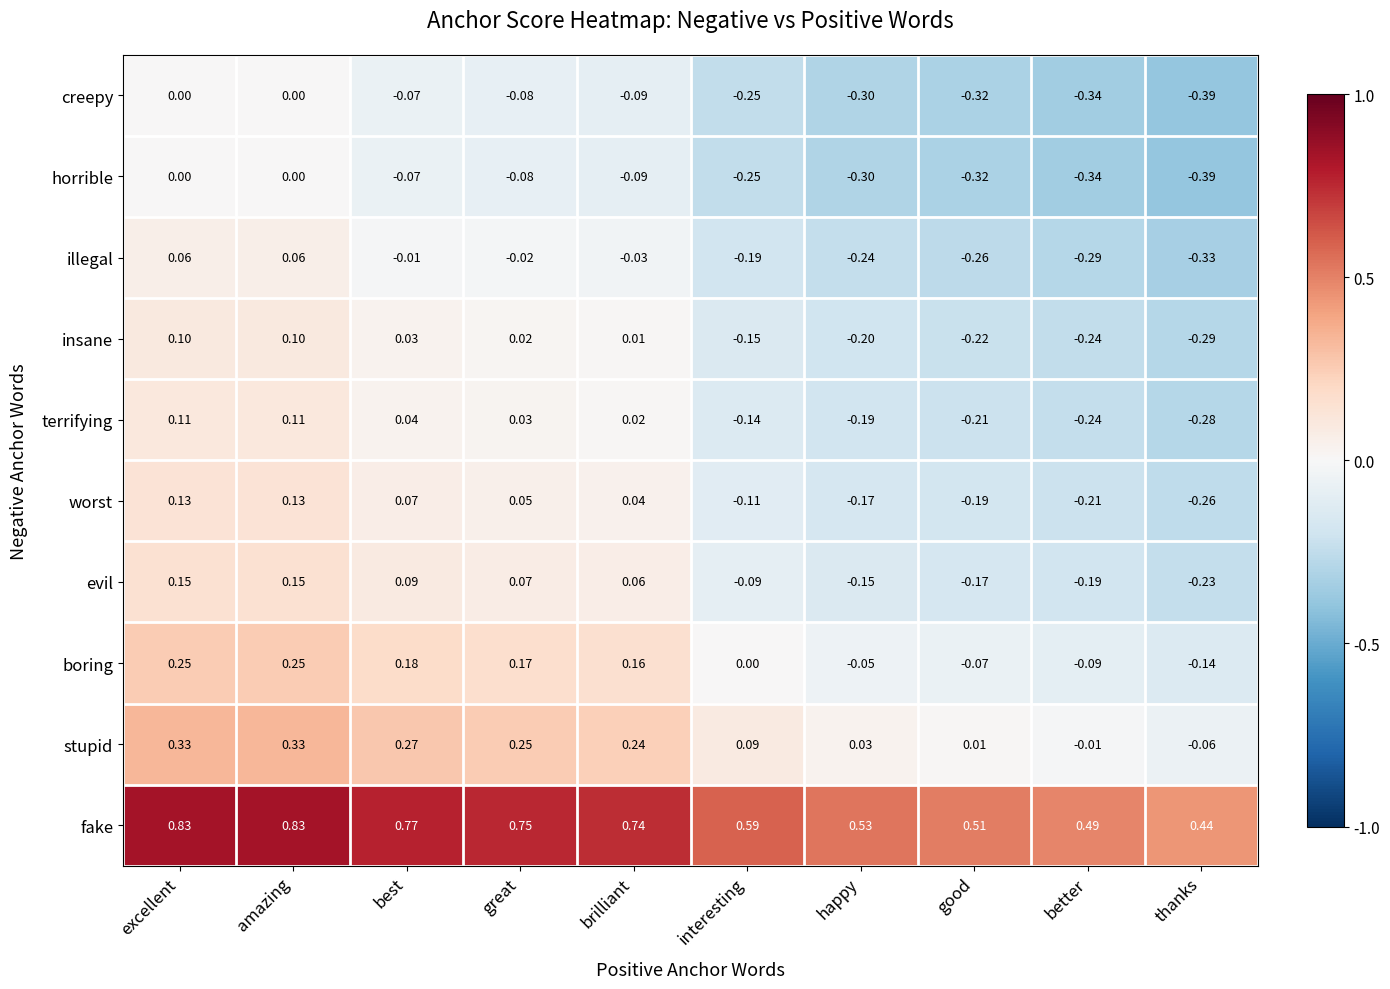

Which series has the largest total across all categories?

fake